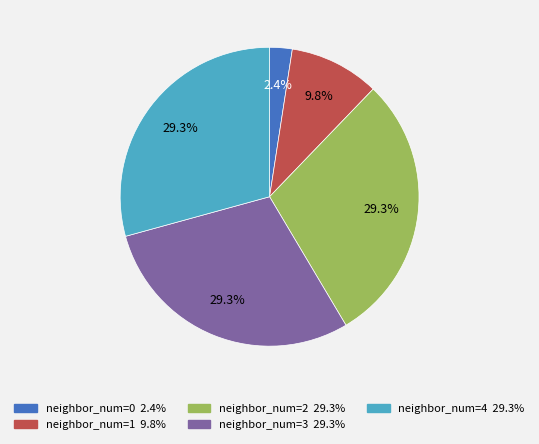

Is there any slice that represents more than half of the pie?

No